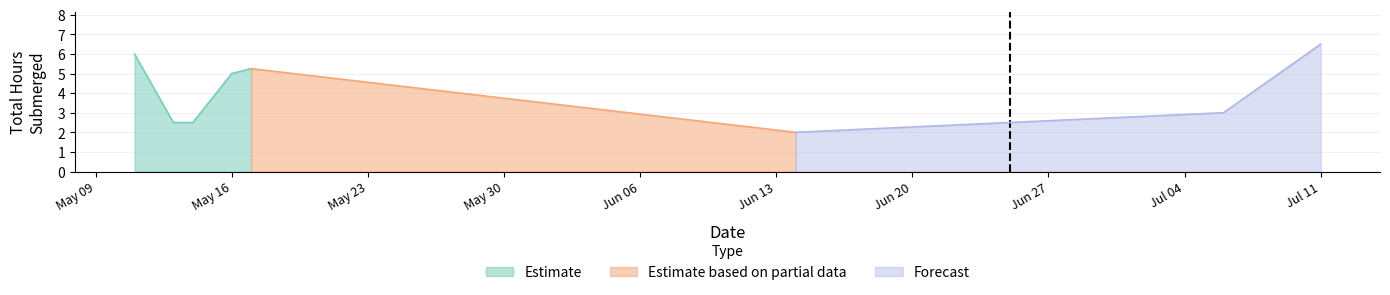

True or false: the data has more than 1 interior local peaks.

False